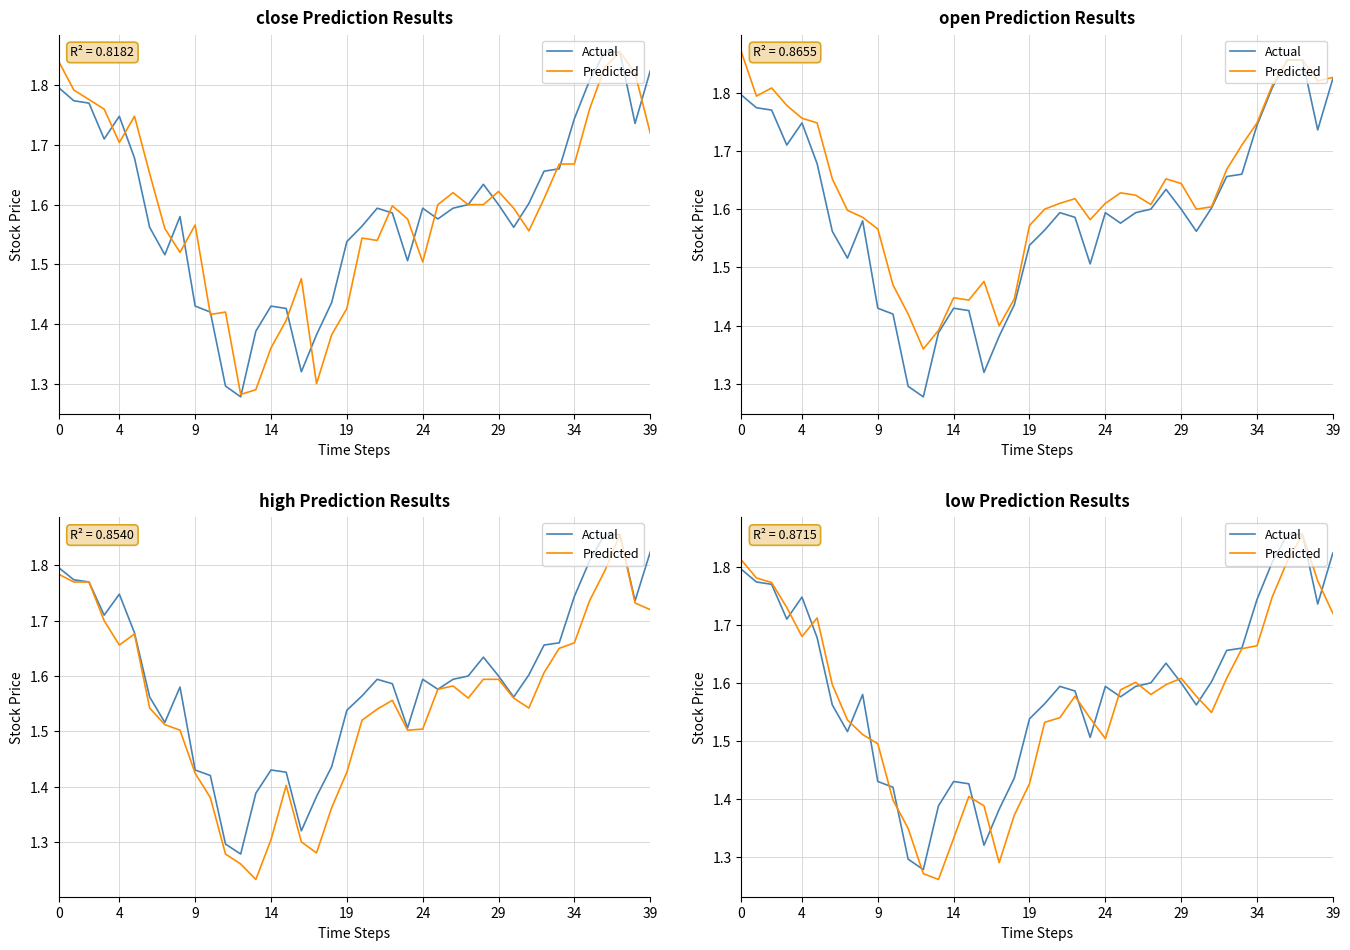

Which series has the largest total across all categories?

Actual